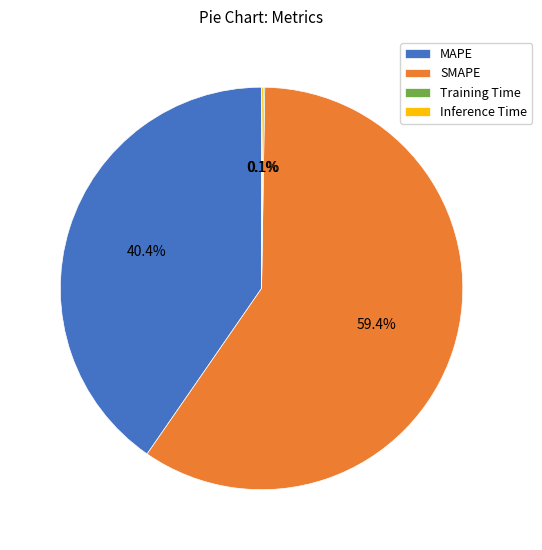

How much of the chart is everything except MAPE?

59.6%